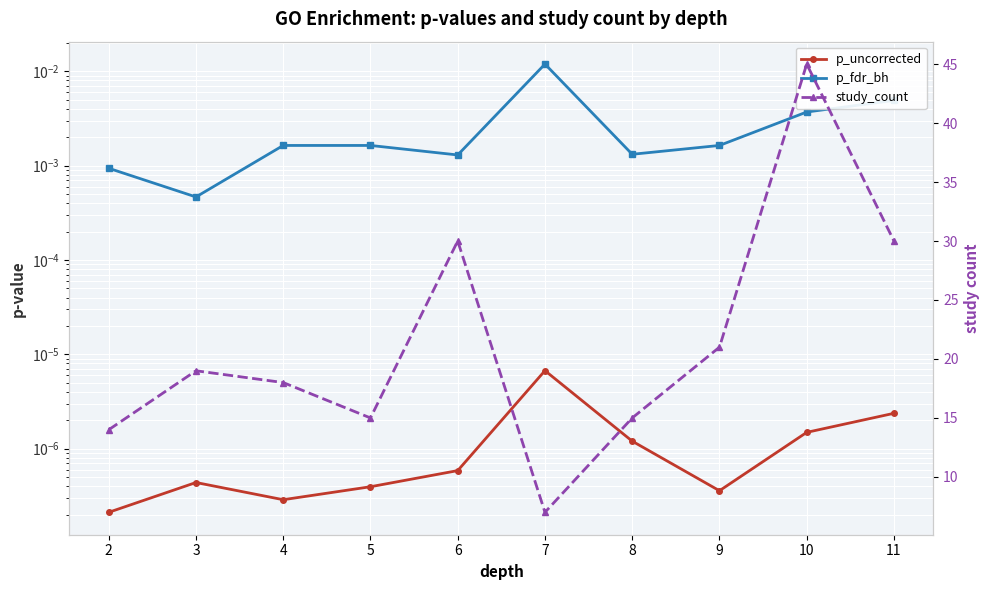

What is the minimum value for study_count?

7.0